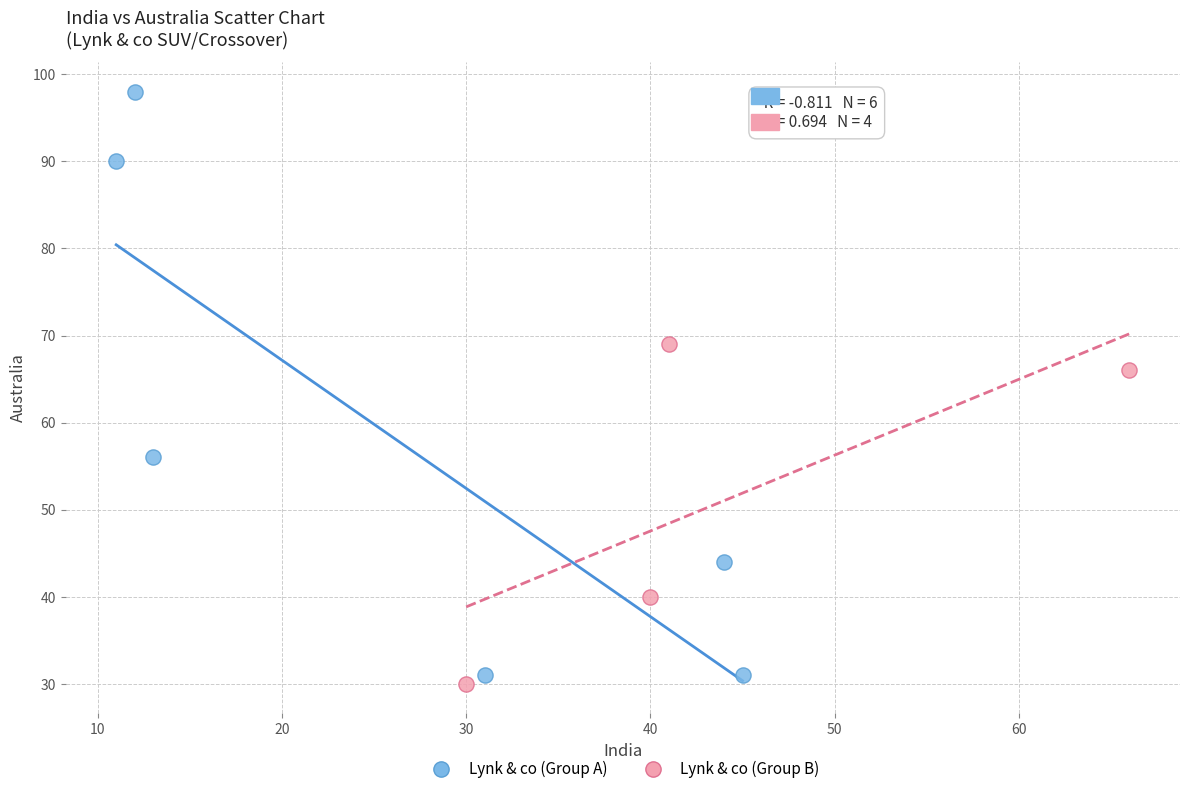

Which series has the widest spread of Y values?

Lynk & co (Group A)